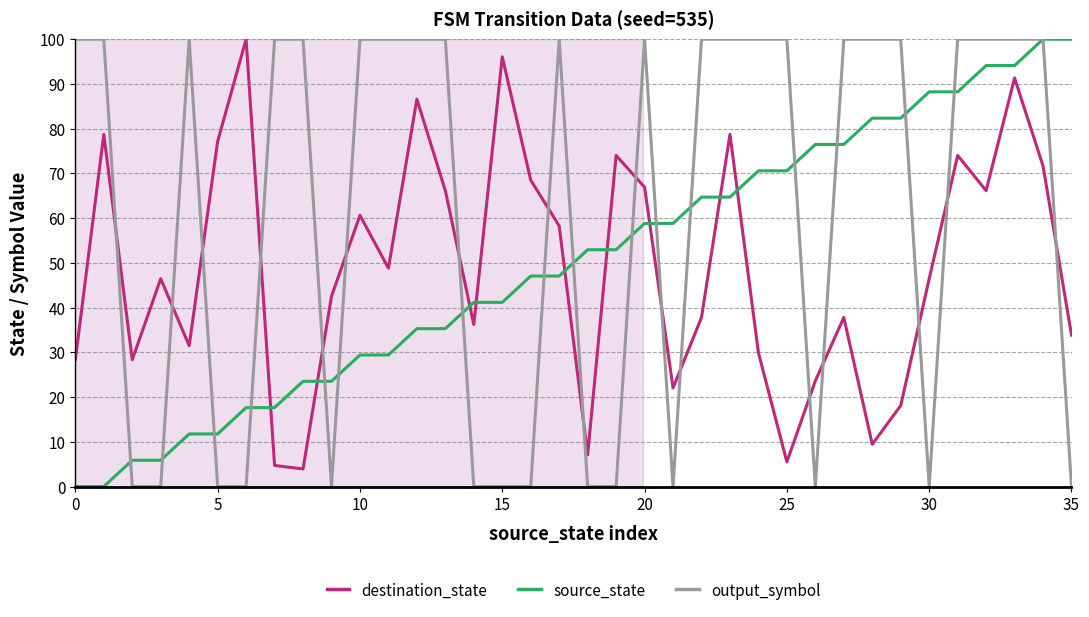

What is the greatest value displayed?

100.0